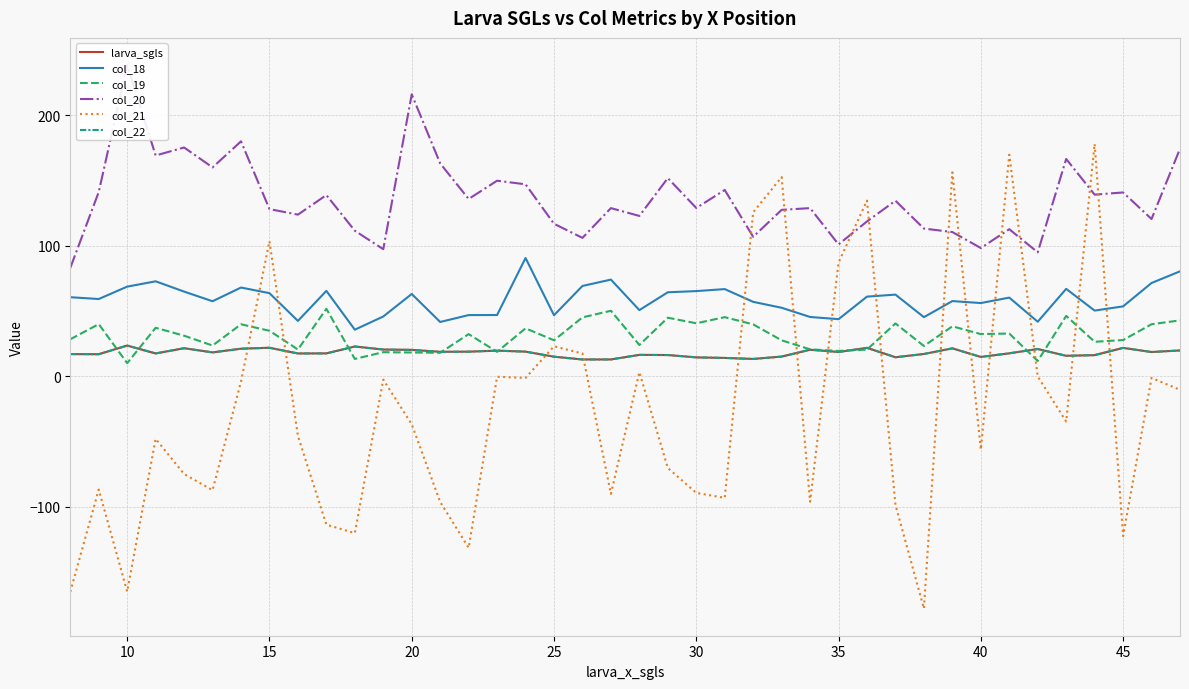

What is the value of the col_21 point at the 40th from the left?

-10.2